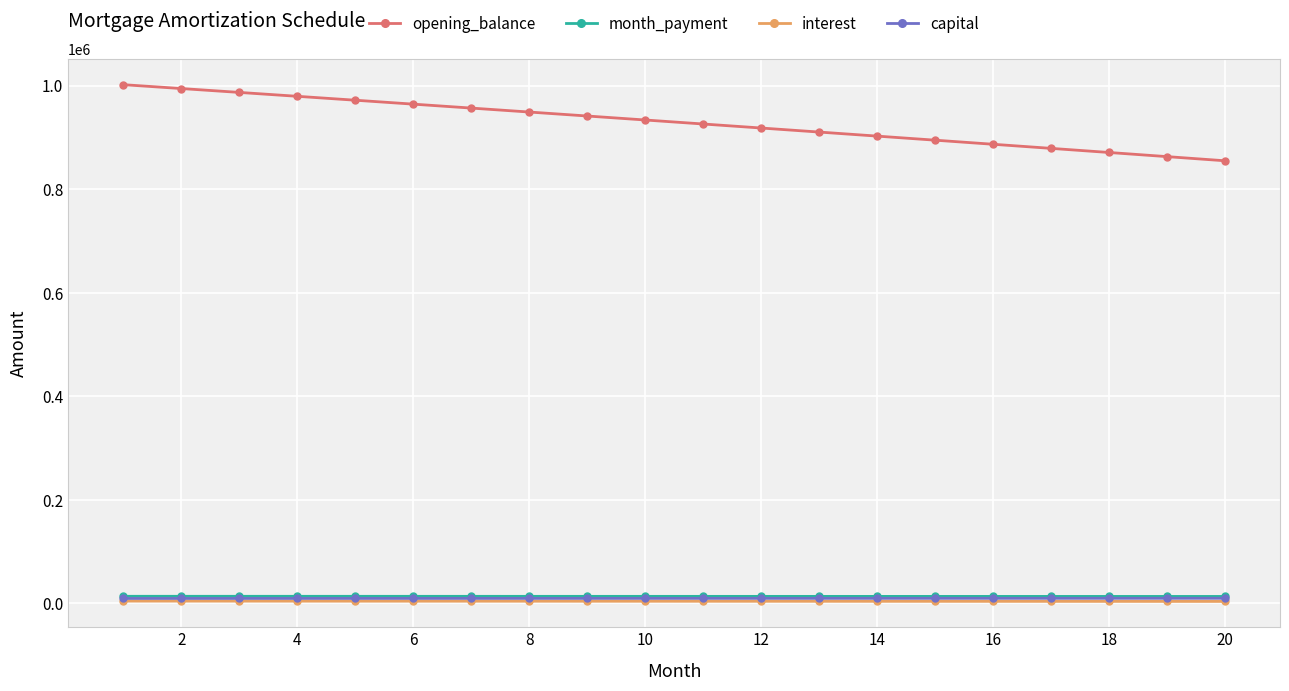

Which series has the largest total across all categories?

opening_balance